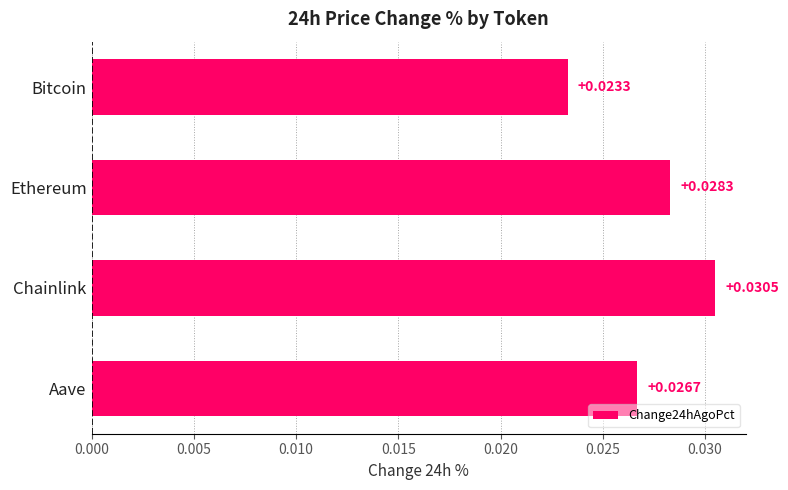

Rank the categories by value from highest to lowest.

Chainlink, Ethereum, Aave, Bitcoin